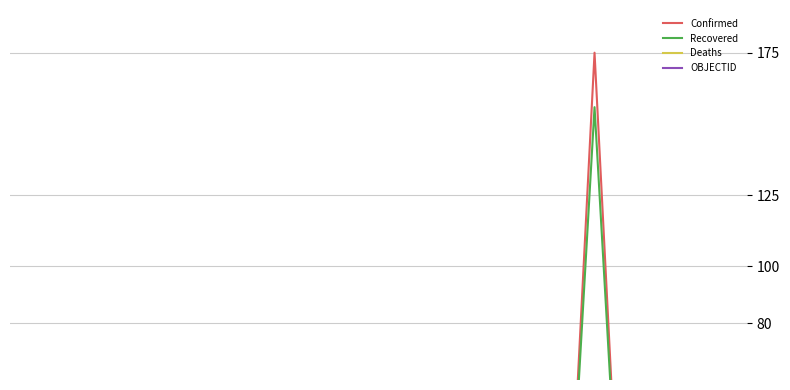

At which category is the sum across all series the highest?

23